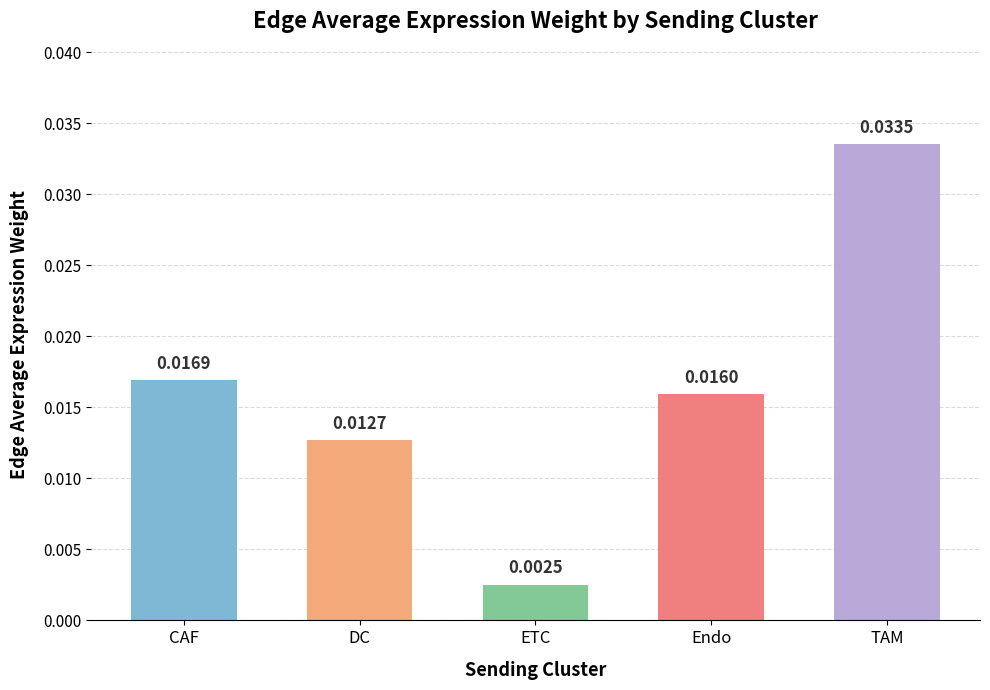

Between ETC and TAM, which is larger?

TAM